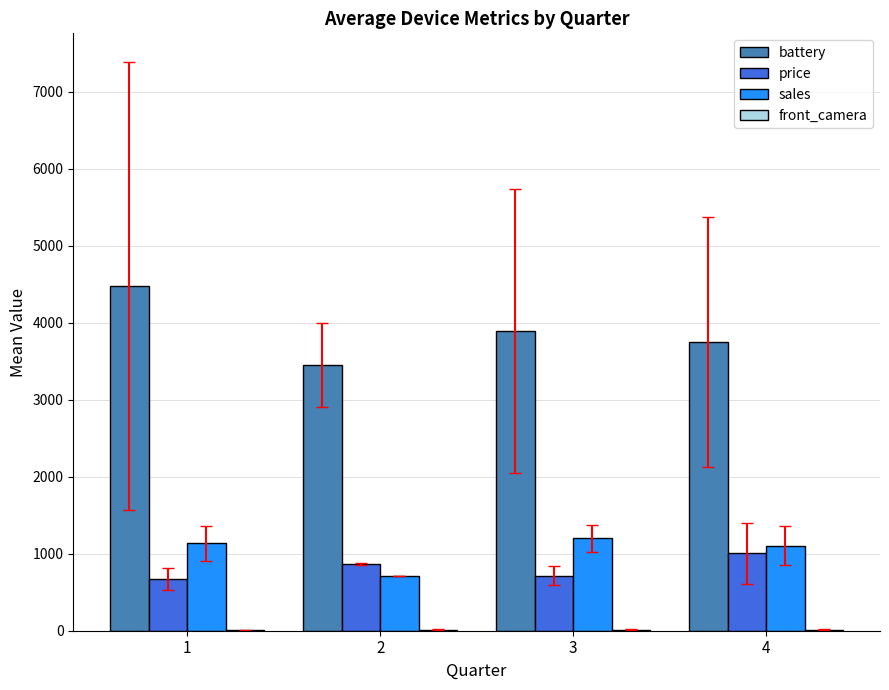

True or false: price has a value of 973.6 at 1.

False